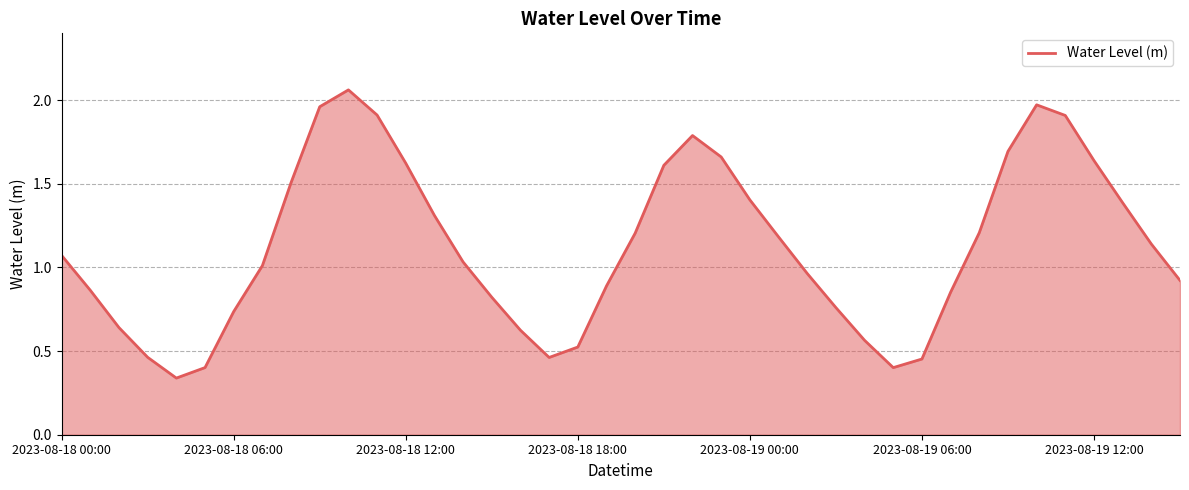

Does the chart have visible grid lines?

Yes